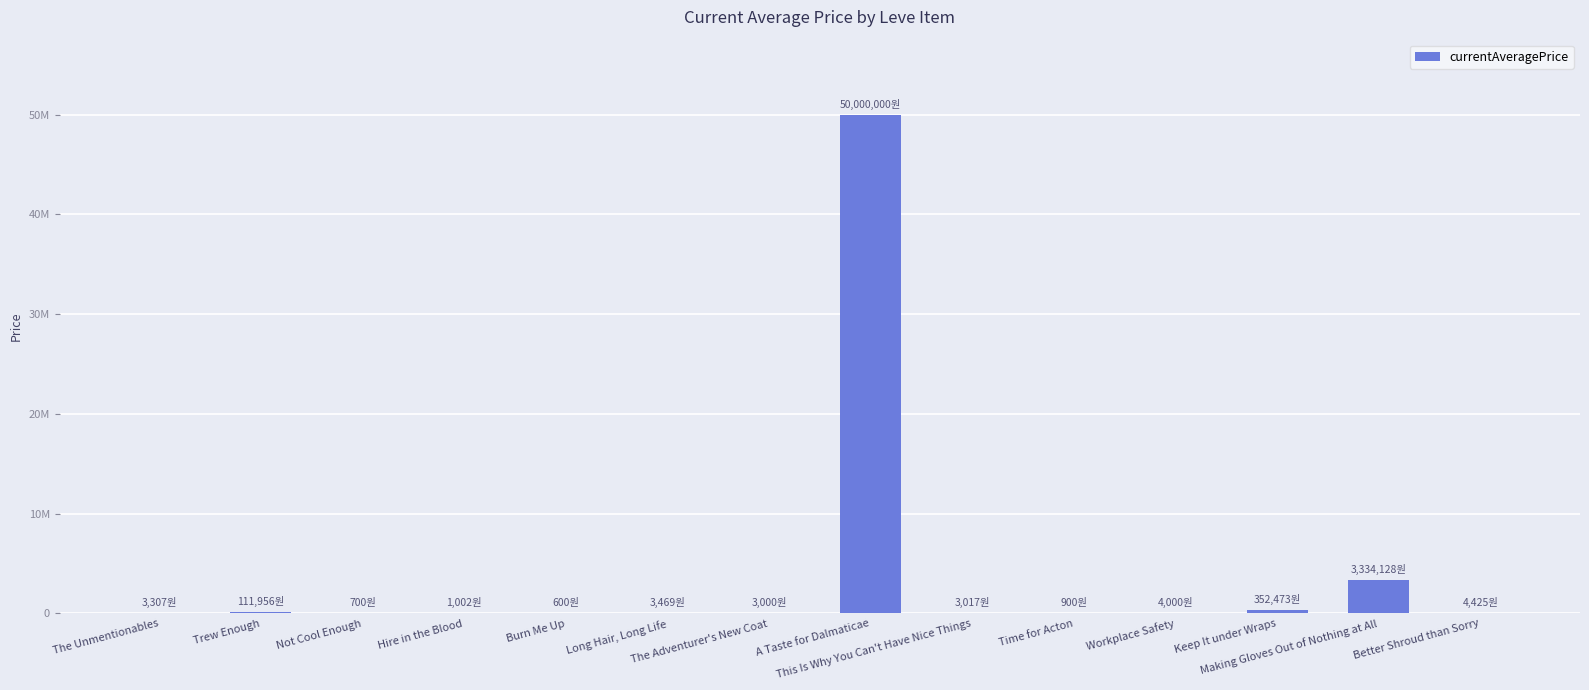

Which has a higher value, The Unmentionables or Making Gloves Out of Nothing at All?

Making Gloves Out of Nothing at All